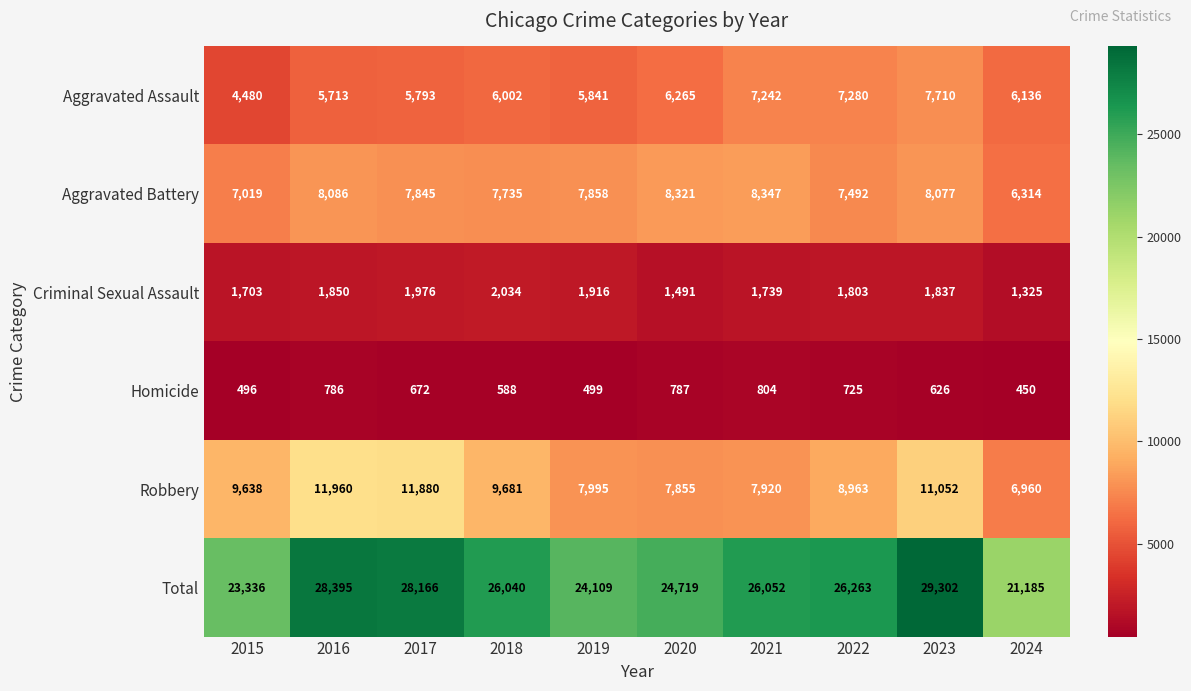

What is the difference between the Criminal Sexual Assault values at 2016 and 2021?

111